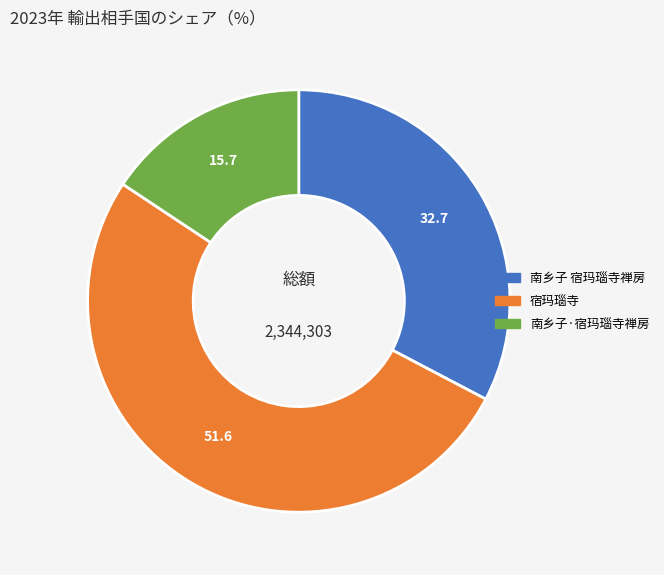

Rank the categories by value from highest to lowest.

宿玛瑙寺, 南乡子 宿玛瑙寺禅房, 南乡子·宿玛瑙寺禅房